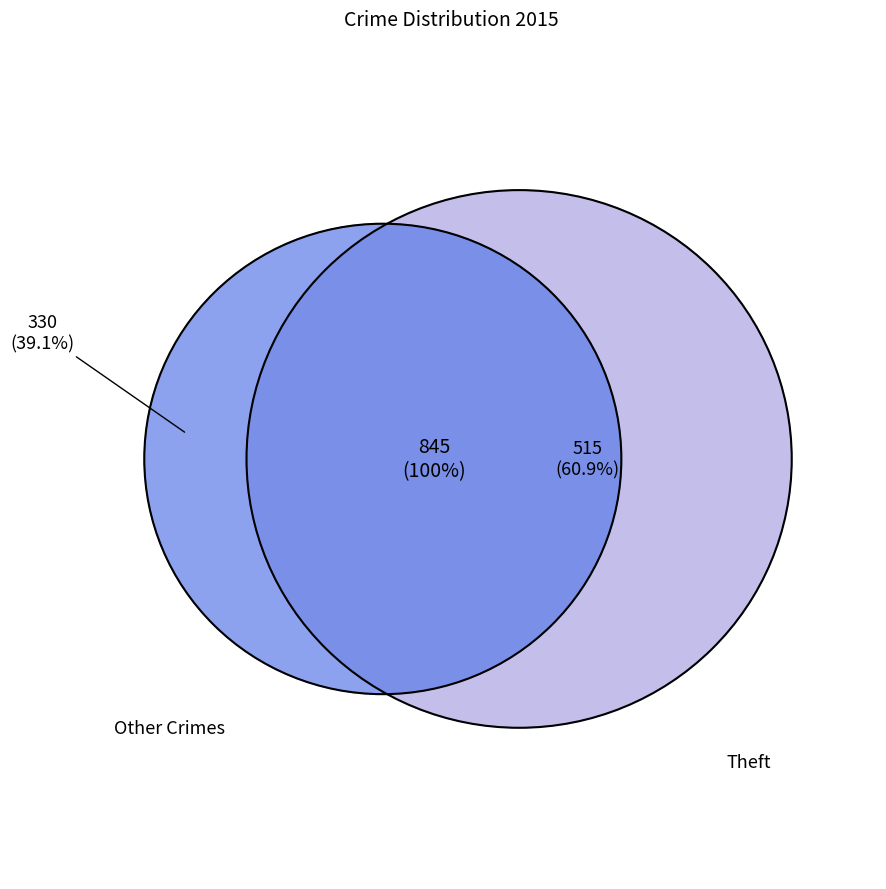

To the nearest percent, what percentage of the pie is Theft?

61%